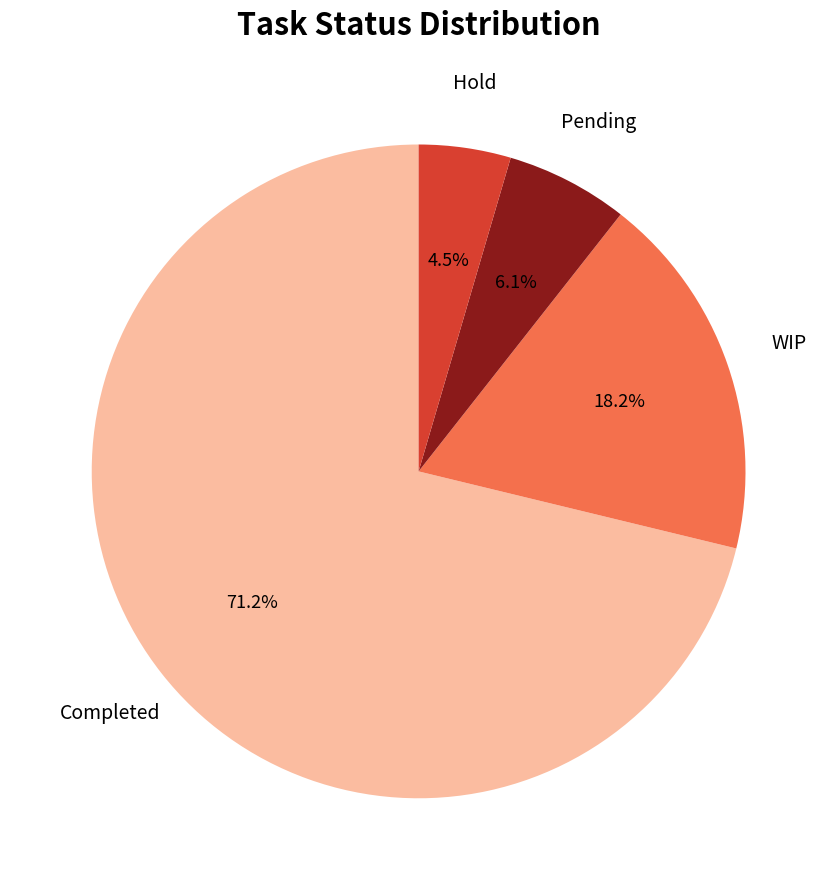

Is there any slice that represents more than half of the pie?

Yes